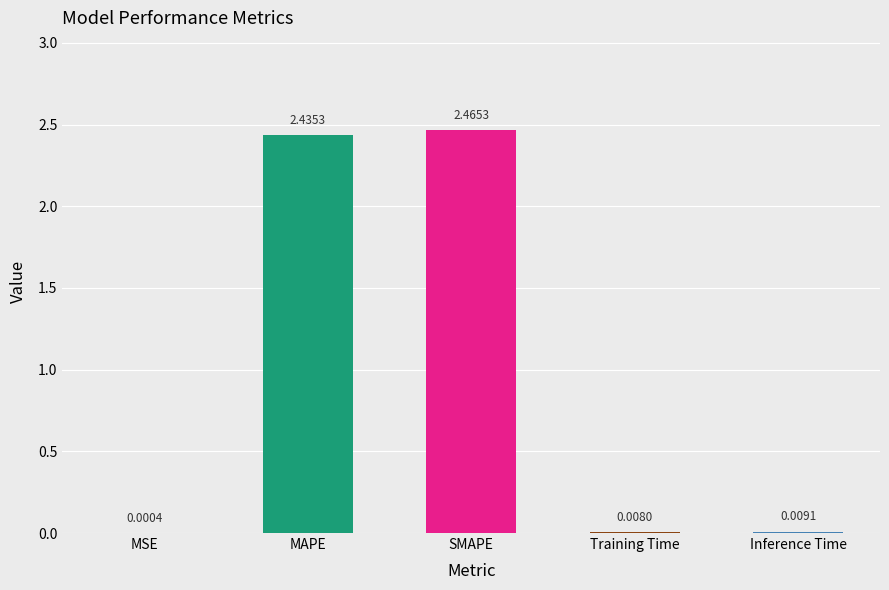

The value at SMAPE is 2.5. True or false?

True